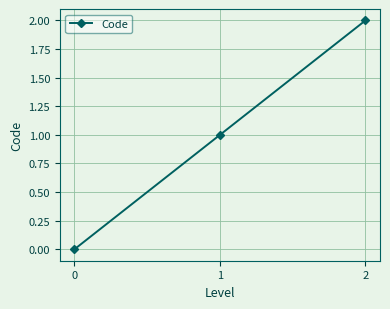

How many series are shown in this chart?

1